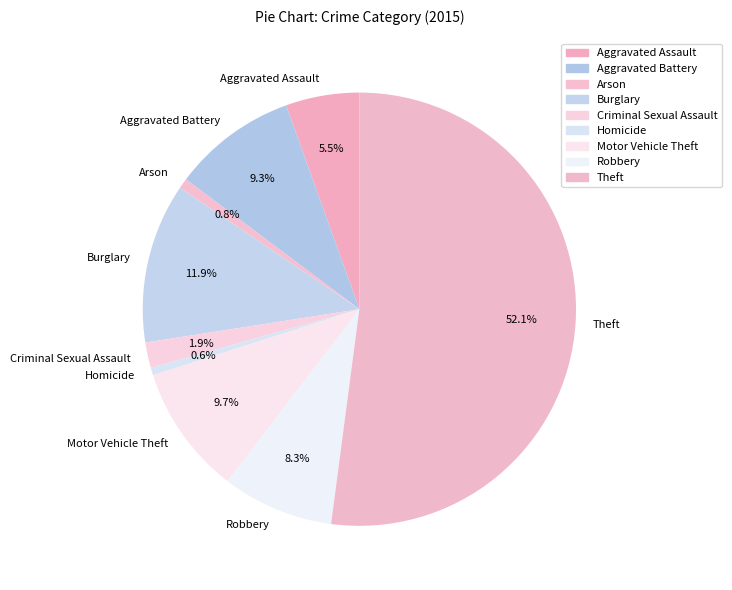

How many segments does this pie chart have?

9